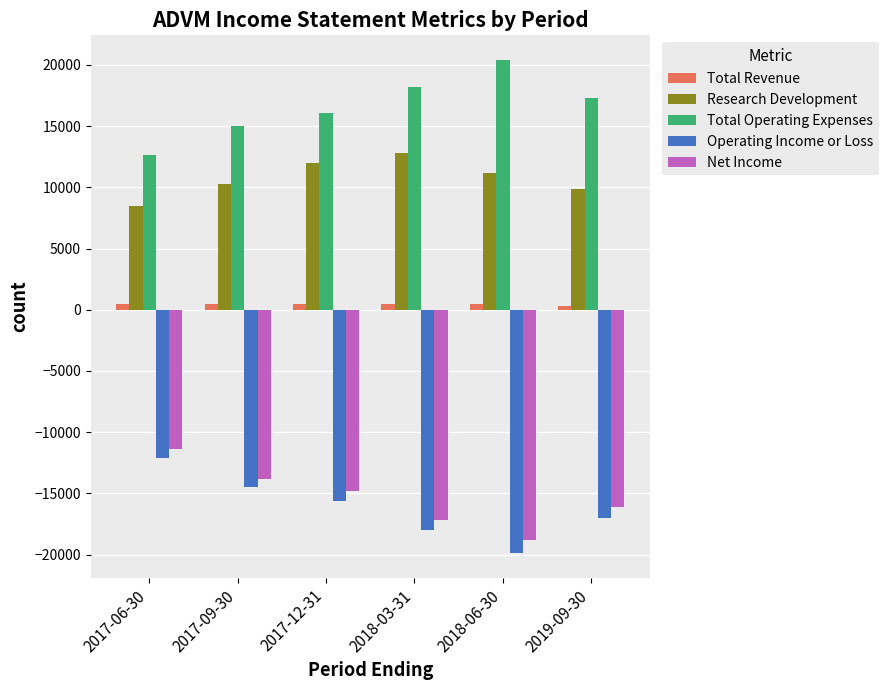

Rank the categories by Operating Income or Loss value from highest to lowest.

2017-06-30, 2017-09-30, 2017-12-31, 2019-09-30, 2018-03-31, 2018-06-30